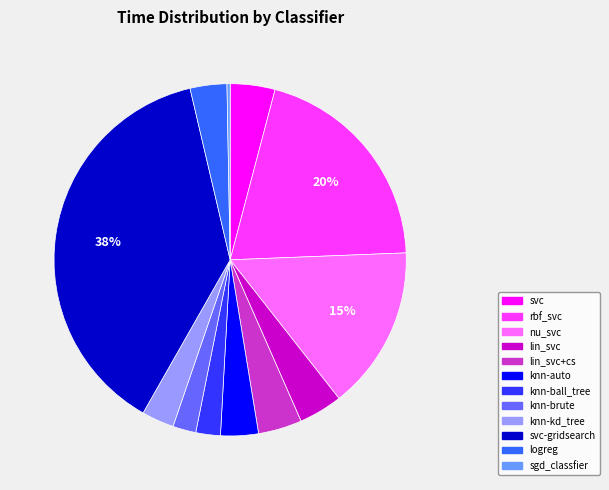

The logreg slice represents 3% of the pie. True or false?

True